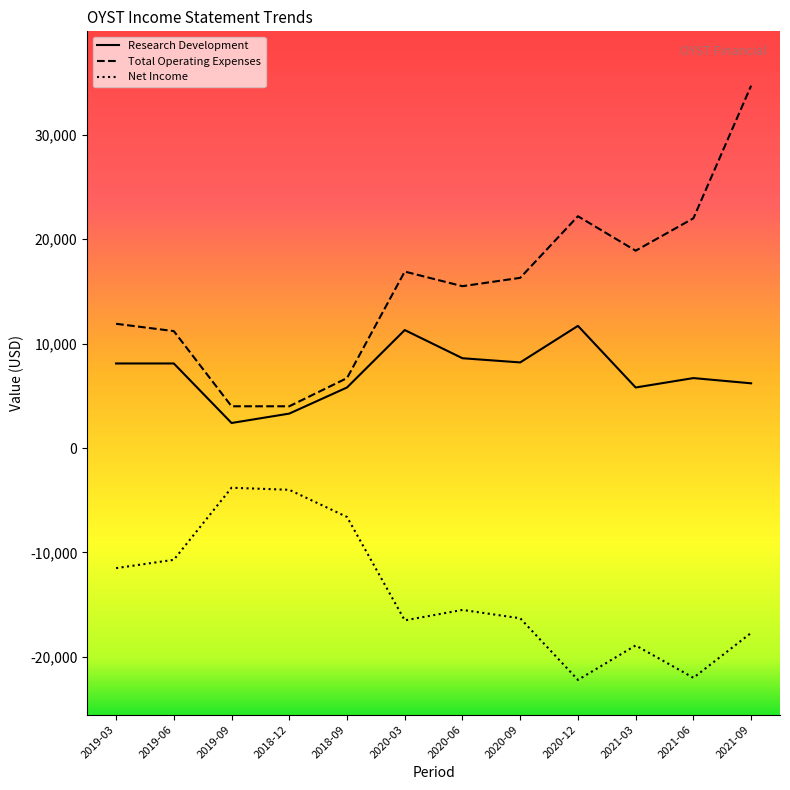

Is it true that Net Income equals -25777 at 2020-09?

False